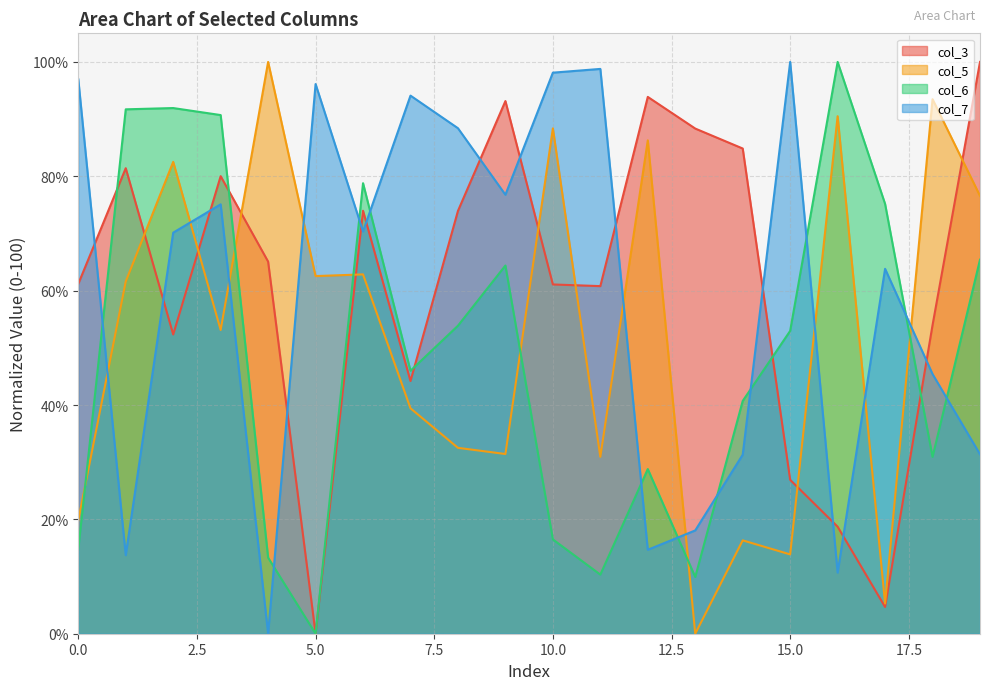

Where is col_7 nearest to the value 50?

18